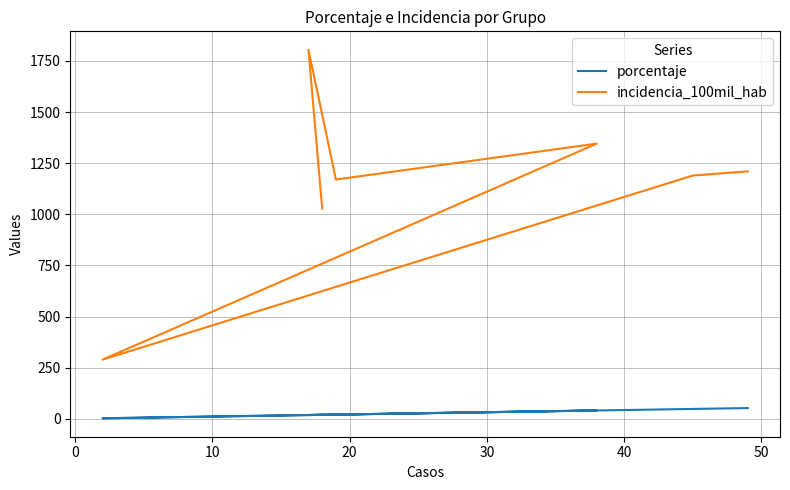

True or false: porcentaje has more than 0 points higher than both neighbors.

True